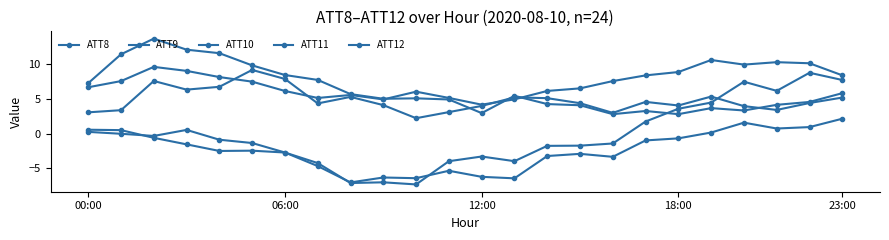

True or false: ATT8 and ATT12 cross at least once.

False